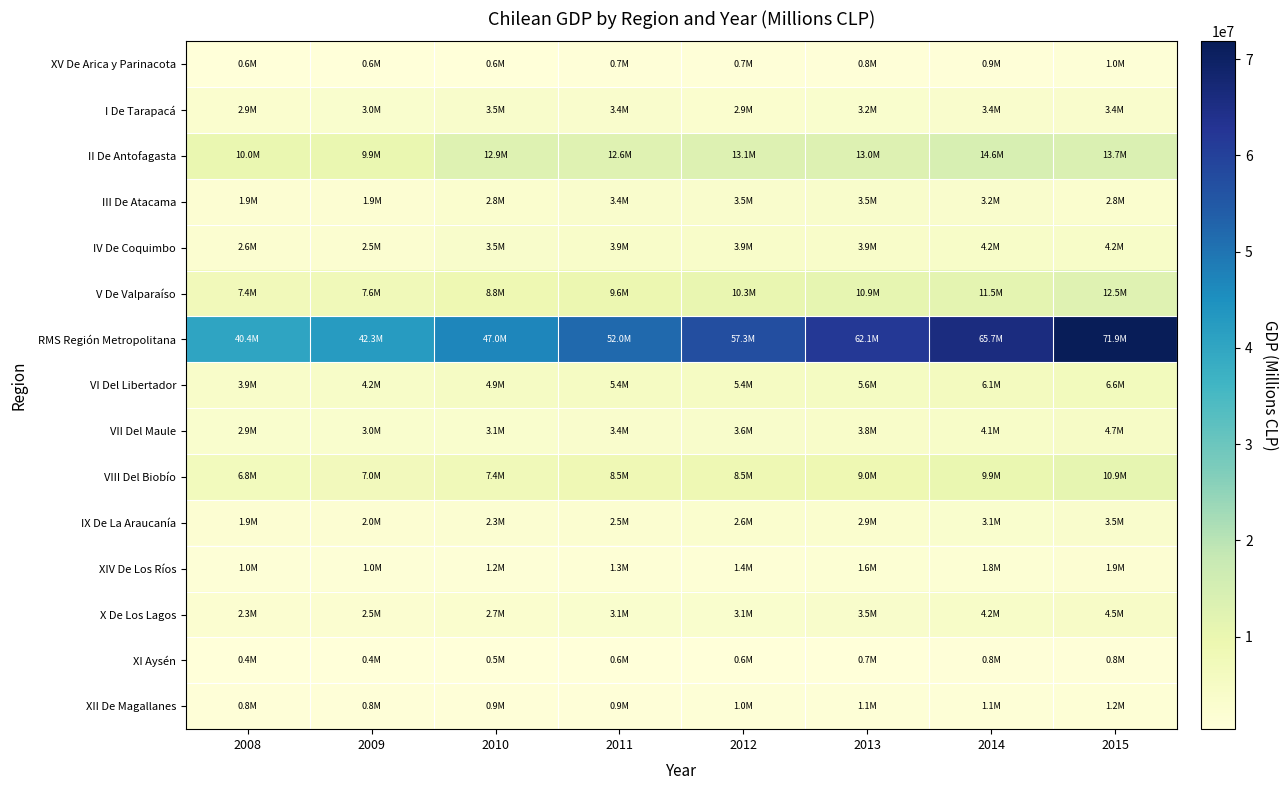

Reading left to right, list all the values displayed in this chart.

XV De Arica y Parinacota: 2008=561886	2009=568053	2010=617461	2011=681837	2012=710765	2013=791498	2014=869116	2015=959560
I De Tarapacá: 2008=2852172	2009=2965390	2010=3527524	2011=3410644	2012=2876974	2013=3168317	2014=3407355	2015=3352673
II De Antofagasta: 2008=9998303	2009=9945580	2010=12870414	2011=12603517	2012=13067578	2013=13003959	2014=14599244	2015=13723754
III De Atacama: 2008=1941954	2009=1887069	2010=2758525	2011=3385094	2012=3450909	2013=3499799	2014=3226718	2015=2810529
IV De Coquimbo: 2008=2595500	2009=2528553	2010=3476621	2011=3911508	2012=3910770	2013=3890534	2014=4218551	2015=4188618
V De Valparaíso: 2008=7354030	2009=7562445	2010=8809780	2011=9583900	2012=10298164	2013=10915352	2014=11547504	2015=12505625
RMS Región Metropolitana: 2008=40433498	2009=42318092	2010=46975824	2011=51958546	2012=57311273	2013=62063296	2014=65741064	2015=71856593
VI Del Libertador: 2008=3853991	2009=4188560	2010=4936947	2011=5363198	2012=5390168	2013=5575893	2014=6148225	2015=6593112
VII Del Maule: 2008=2916841	2009=2980092	2010=3149336	2011=3447689	2012=3611430	2013=3801272	2014=4129021	2015=4653510
VIII Del Biobío: 2008=6812105	2009=7020351	2010=7402219	2011=8456669	2012=8514152	2013=9015214	2014=9921945	2015=10853256
IX De La Araucanía: 2008=1947075	2009=1991647	2010=2284121	2011=2535149	2012=2633999	2013=2894314	2014=3092659	2015=3459674
XIV De Los Ríos: 2008=1017483	2009=1041526	2010=1222355	2011=1326782	2012=1420100	2013=1584472	2014=1765517	2015=1909142
X De Los Lagos: 2008=2349736	2009=2476367	2010=2684051	2011=3067988	2012=3061183	2013=3473659	2014=4179041	2015=4544680
XI Aysén: 2008=392443	2009=448524	2010=504589	2011=578955	2012=609297	2013=671118	2014=799922	2015=833115
XII De Magallanes: 2008=773062	2009=785230	2010=857944	2011=925608	2012=1009766	2013=1067713	2014=1134035	2015=1245057